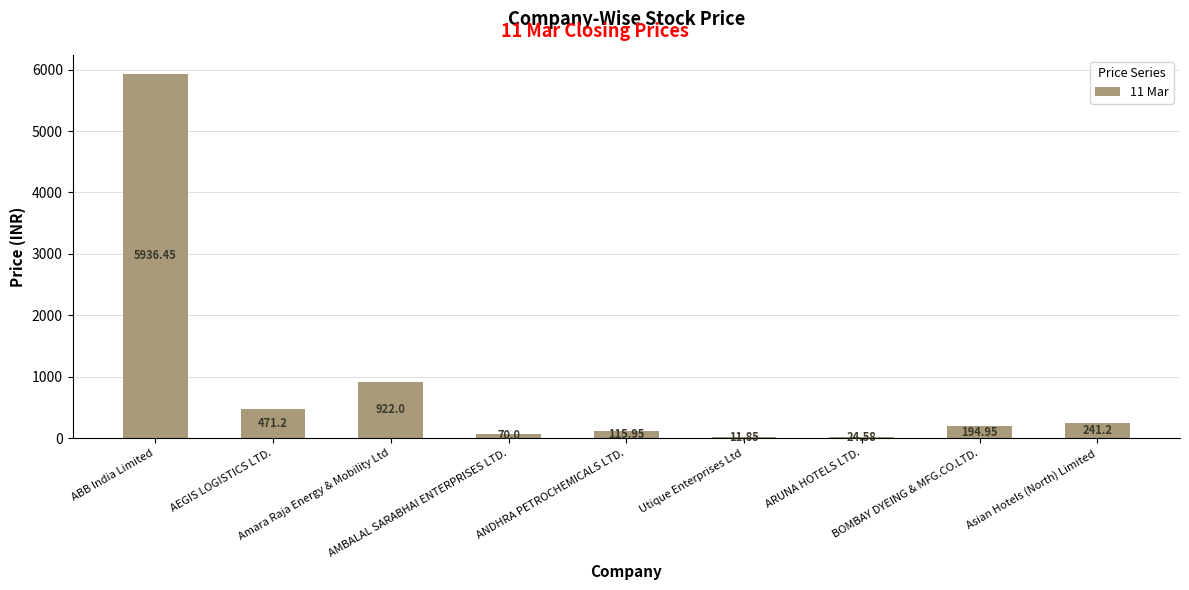

How many distinct data groups are displayed?

1